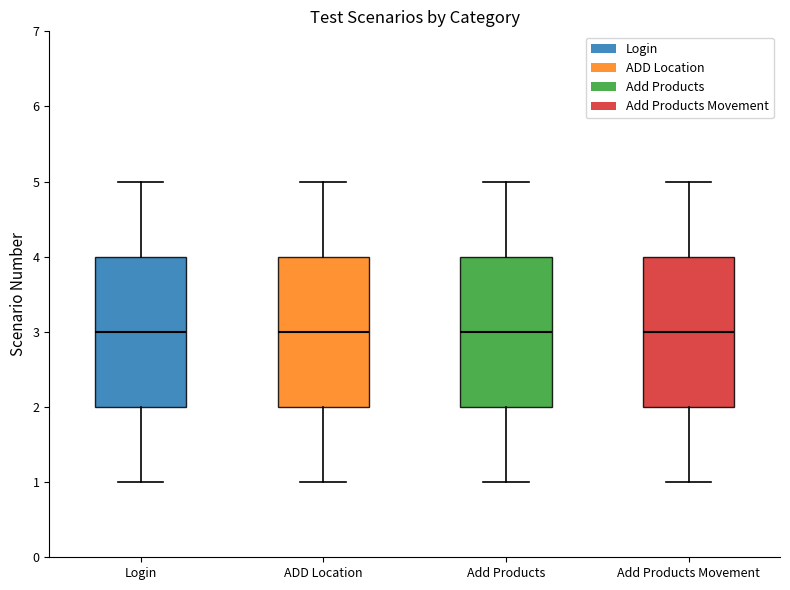

Reading left to right, read every box against the y-axis: the position of its median line, the range the box covers, and the ends of its whiskers. The values are not printed on the chart, so give them approximately, as read against the axis.

Login: median 3, box 2 to 4, whiskers 1 to 5
ADD Location: median 3, box 2 to 4, whiskers 1 to 5
Add Products: median 3, box 2 to 4, whiskers 1 to 5
Add Products Movement: median 3, box 2 to 4, whiskers 1 to 5